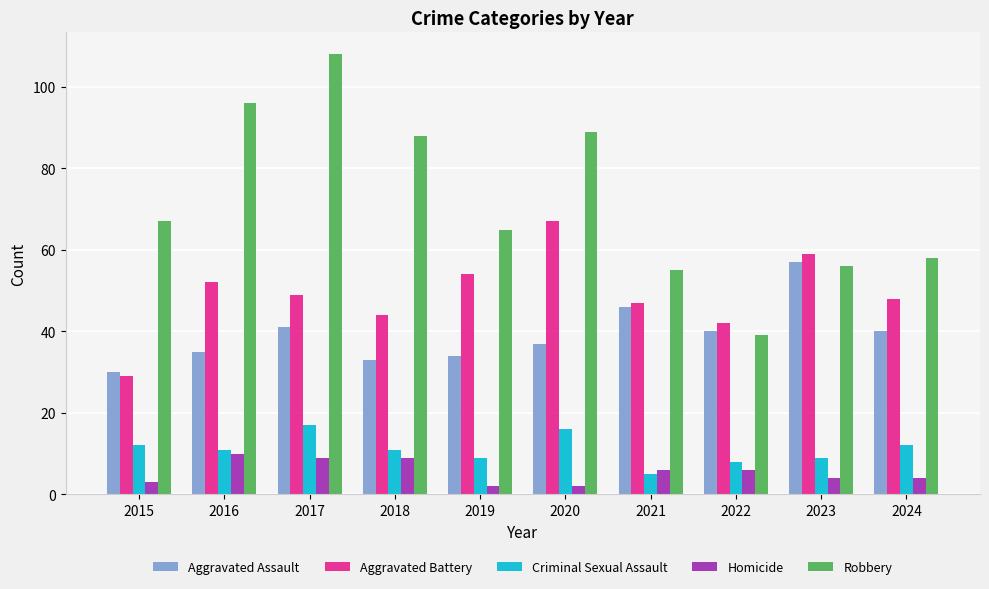

List the series in order of their peak value, lowest first.

Homicide, Criminal Sexual Assault, Aggravated Assault, Aggravated Battery, Robbery